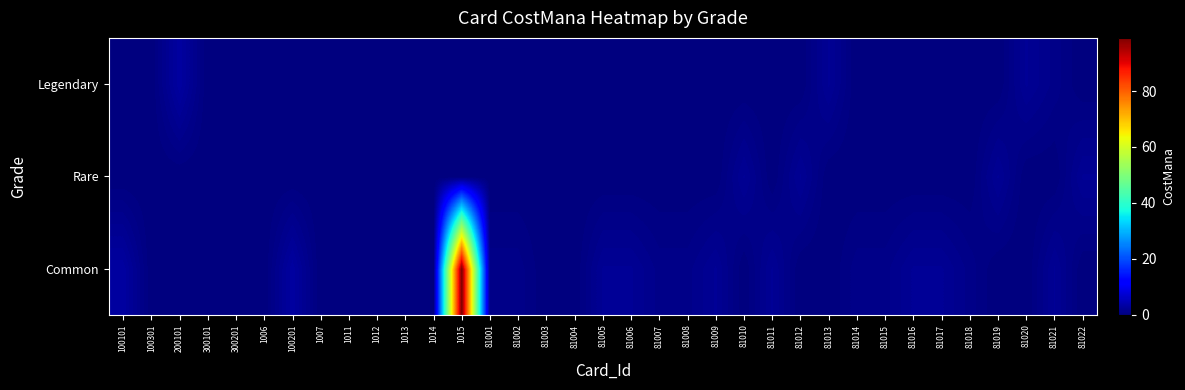

Reading left to right, extract all data points from this chart.

Common: 100101=3	100301=0	200101=0	300101=0	300201=0	1006=0	100201=3	1007=0	1011=0	1012=0	1013=0	1014=0	1015=99	81001=1	81002=1	81003=0	81004=0	81005=2	81006=2	81007=1	81008=1	81009=2	81010=0	81011=2	81012=0	81013=0	81014=1	81015=1	81016=2	81017=2	81018=1	81019=0	81020=0	81021=2	81022=0
Rare: 100101=0	100301=0	200101=0	300101=0	300201=0	1006=0	100201=0	1007=0	1011=0	1012=0	1013=0	1014=0	1015=0	81001=0	81002=0	81003=0	81004=0	81005=0	81006=0	81007=0	81008=0	81009=0	81010=2	81011=0	81012=2	81013=0	81014=0	81015=0	81016=0	81017=0	81018=0	81019=2	81020=0	81021=0	81022=2
Legendary: 100101=0	100301=0	200101=3	300101=0	300201=0	1006=0	100201=0	1007=0	1011=0	1012=0	1013=0	1014=0	1015=0	81001=0	81002=0	81003=0	81004=0	81005=0	81006=0	81007=0	81008=0	81009=0	81010=0	81011=0	81012=0	81013=2	81014=0	81015=0	81016=0	81017=0	81018=0	81019=0	81020=2	81021=1	81022=0